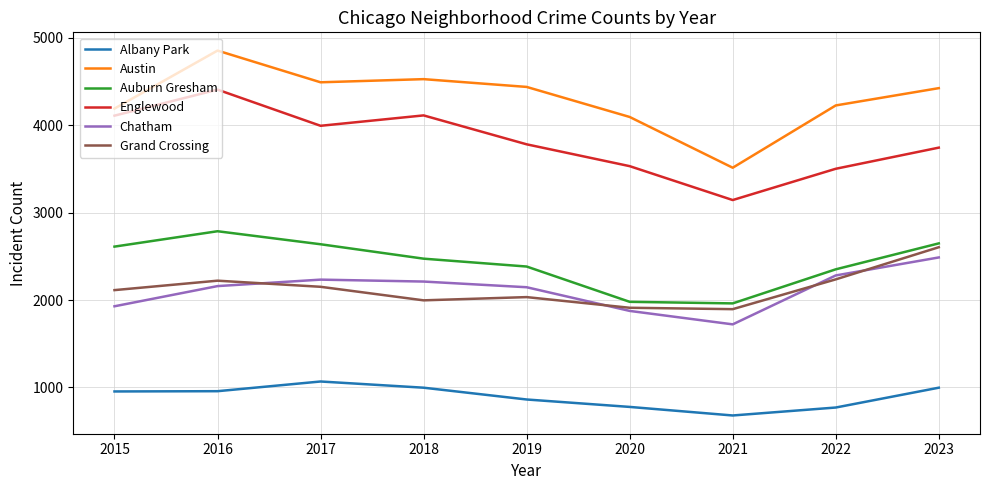

How many distinct data groups are displayed?

6